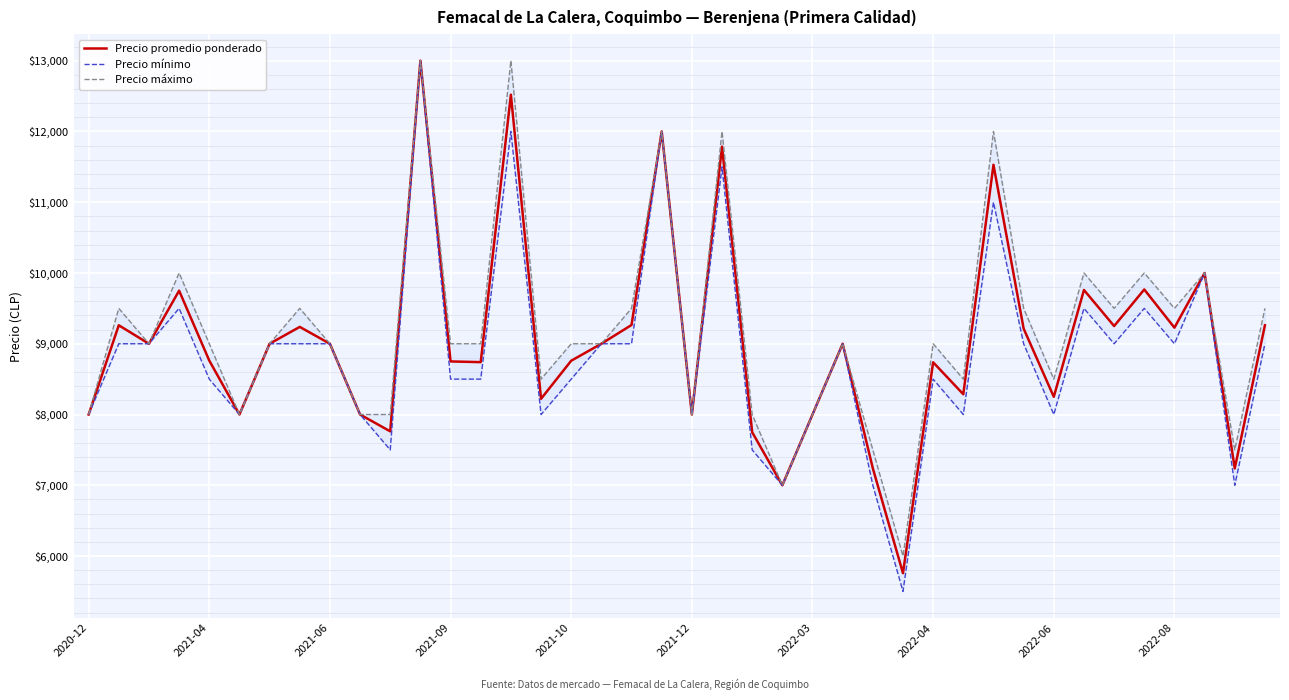

Rank the series by their average value, from lowest to highest.

Precio mínimo, Precio promedio ponderado, Precio máximo